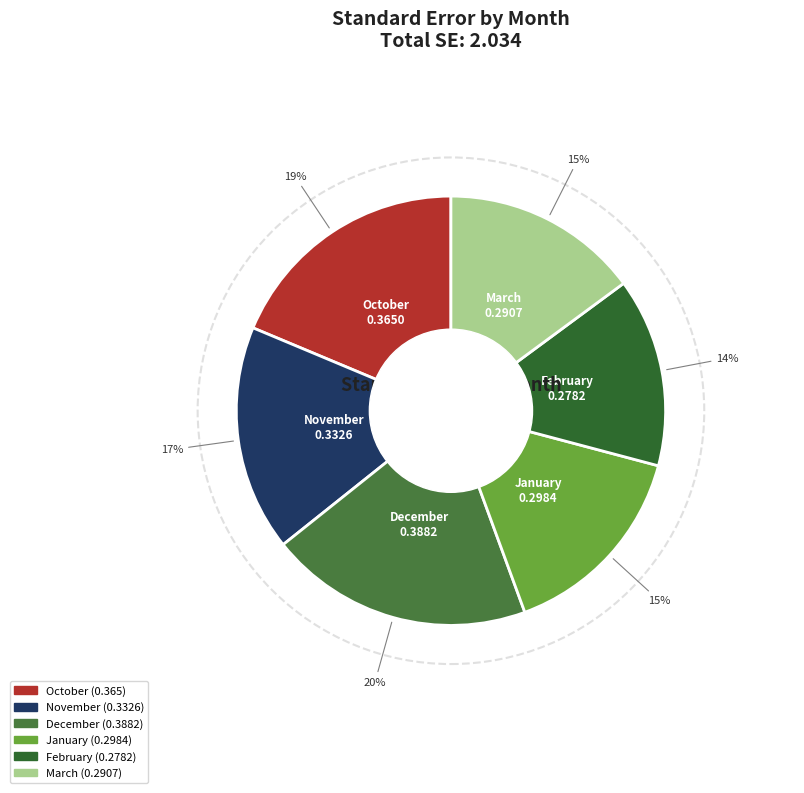

What is the smallest slice in the pie chart?

February